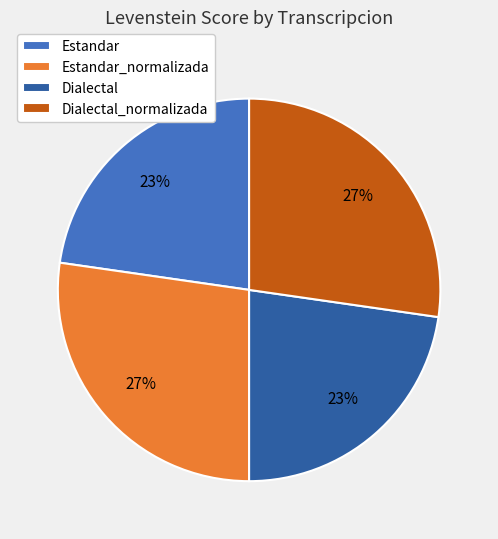

True or false: Estandar_normalizada accounts for 42% of the total.

False